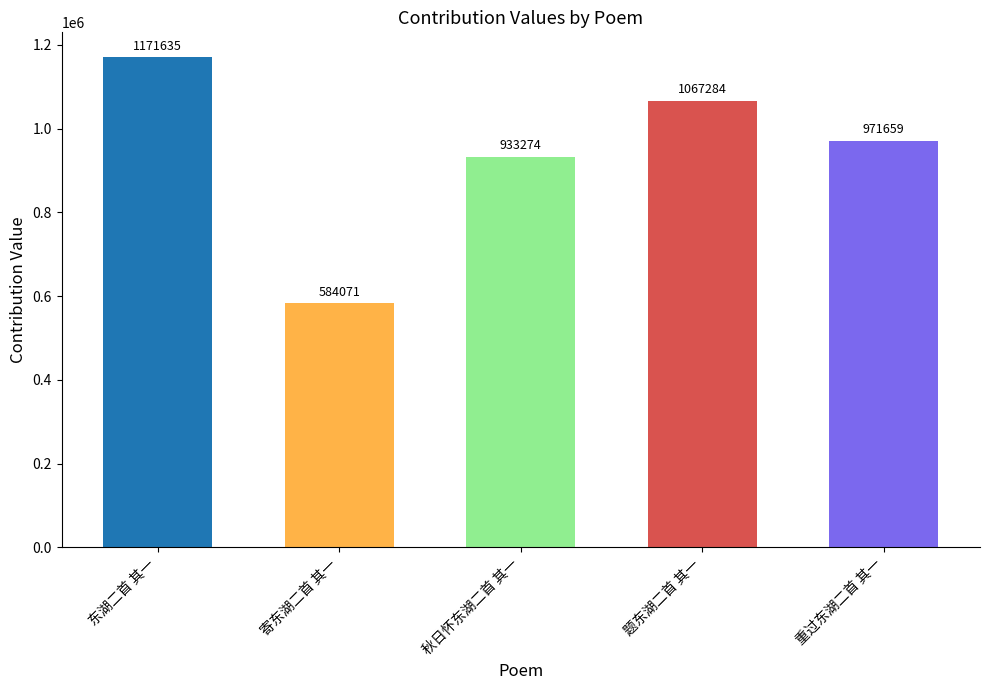

What is the label of the 5th bar from the right?

东湖二首 其一